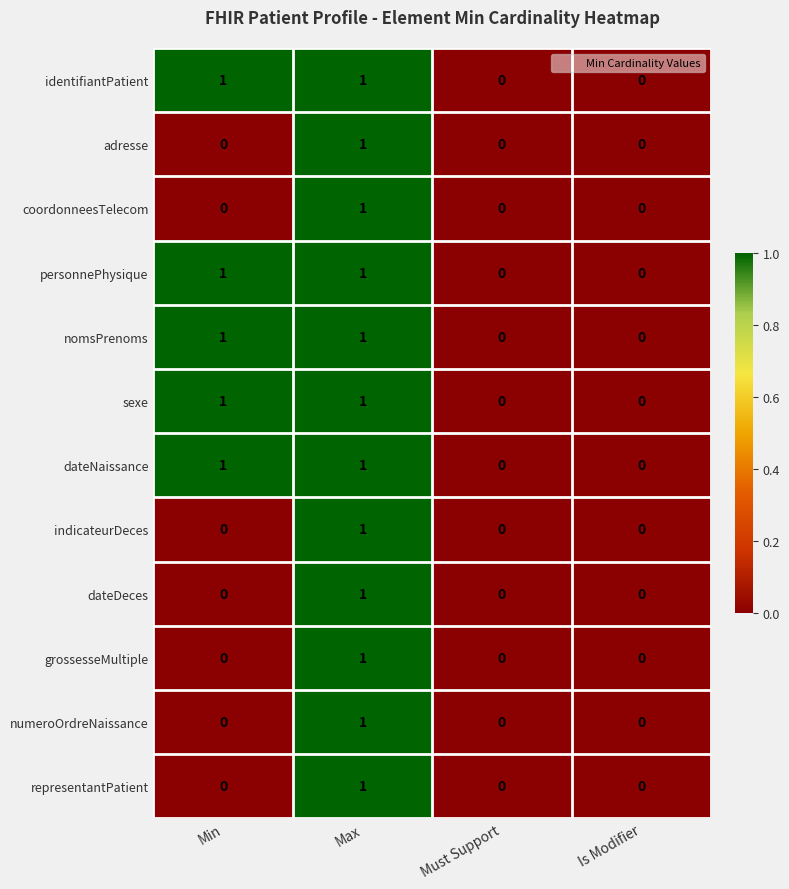

At which label does representantPatient reach its peak?

Max